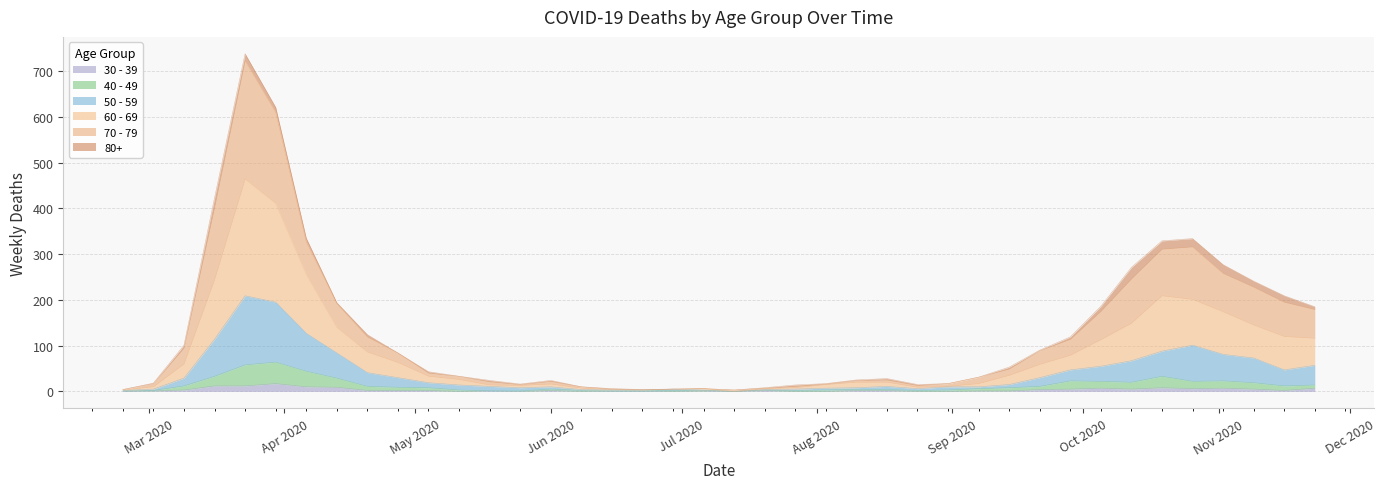

How many data points in 70 - 79 are above 43?

19